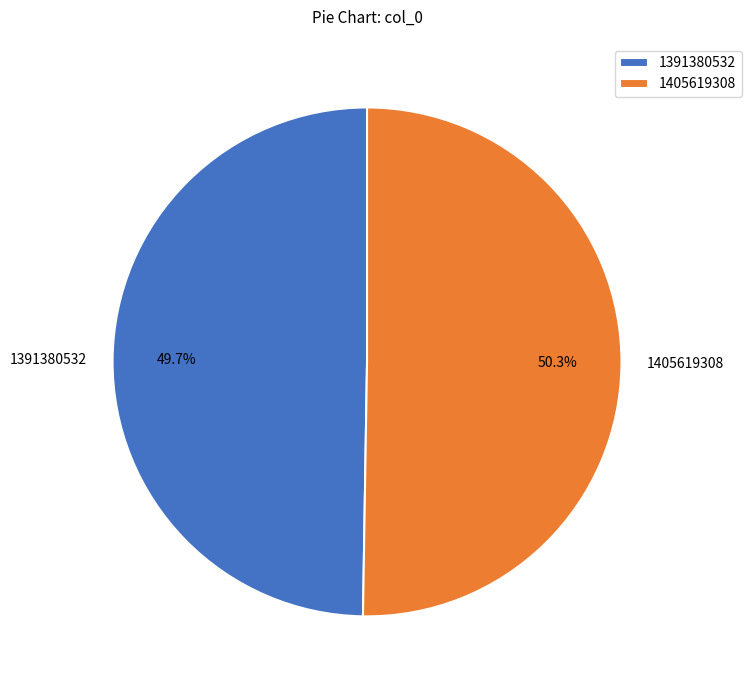

Is it true that 1391380532 is 43% of the pie?

False